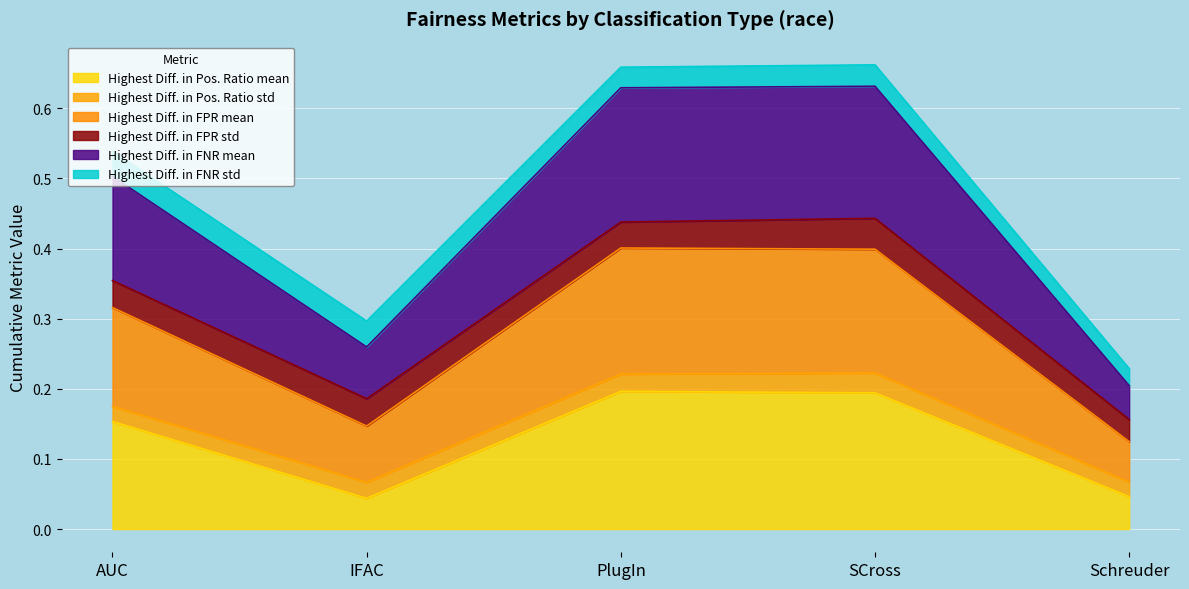

What is the total value across all series at IFAC?

0.3